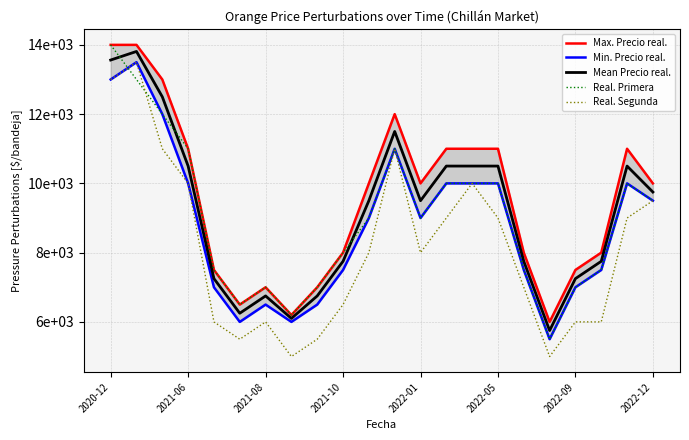

True or false: Min. Precio real. and Max. Precio real. cross at least once.

False